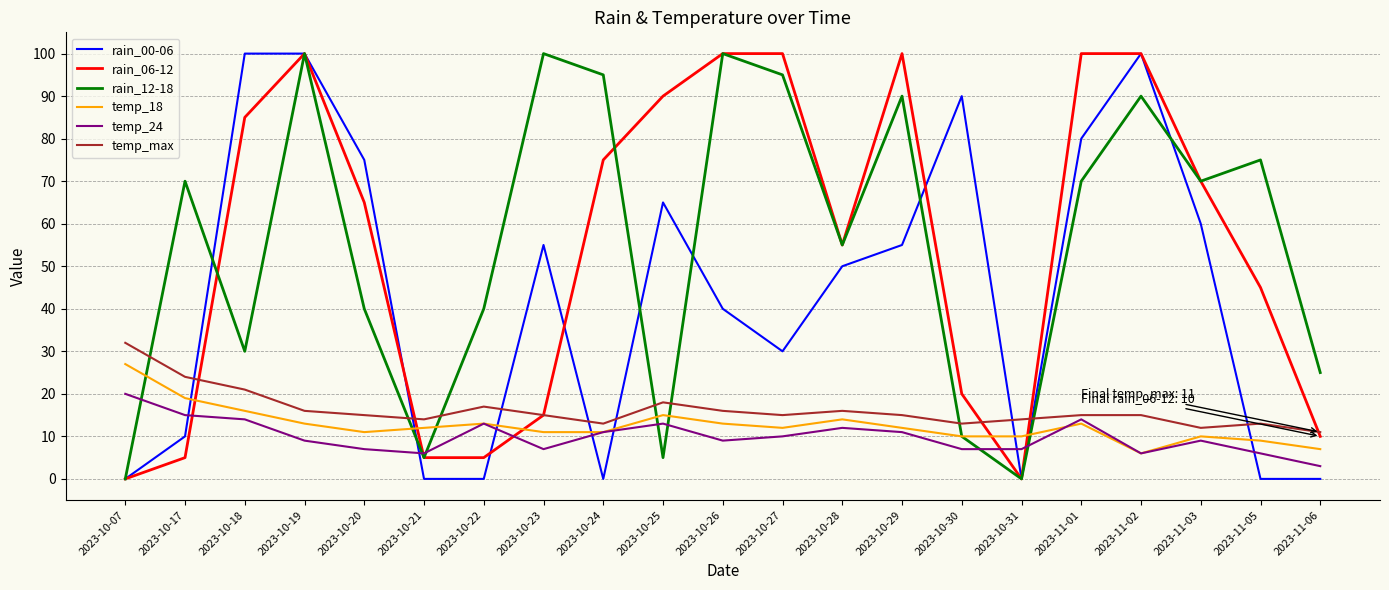

What is the maximum value shown in the chart?

100